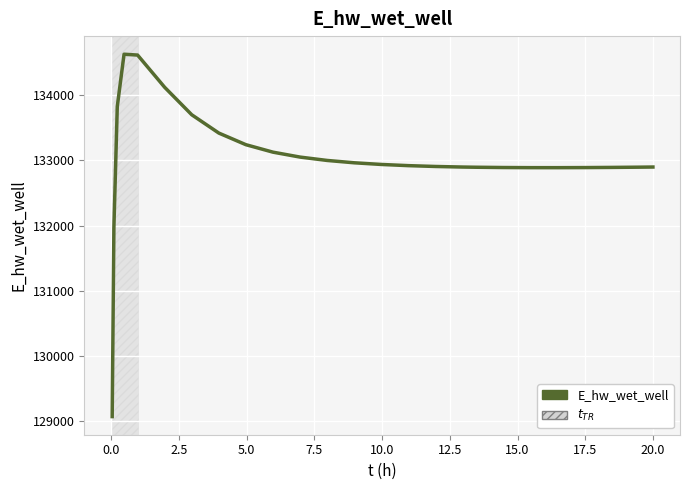

What is the difference between the maximum and minimum values?

5557.5